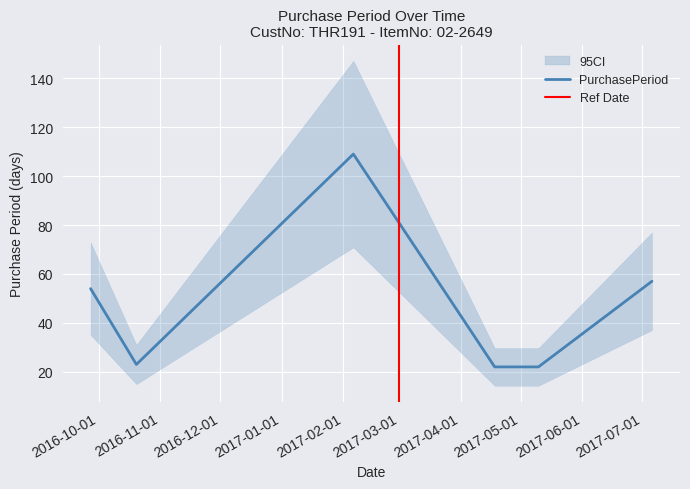

What is the sum of all values?

336